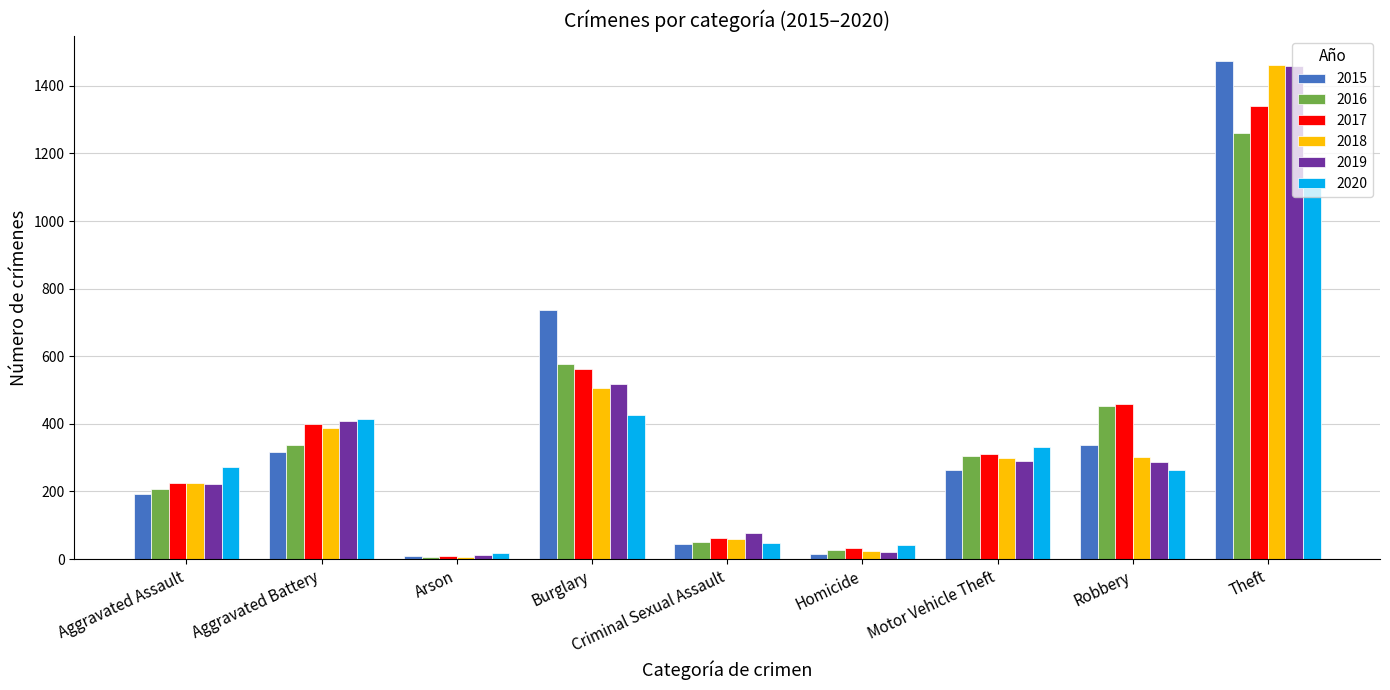

What is the spread (max minus min) of values at Robbery?

197